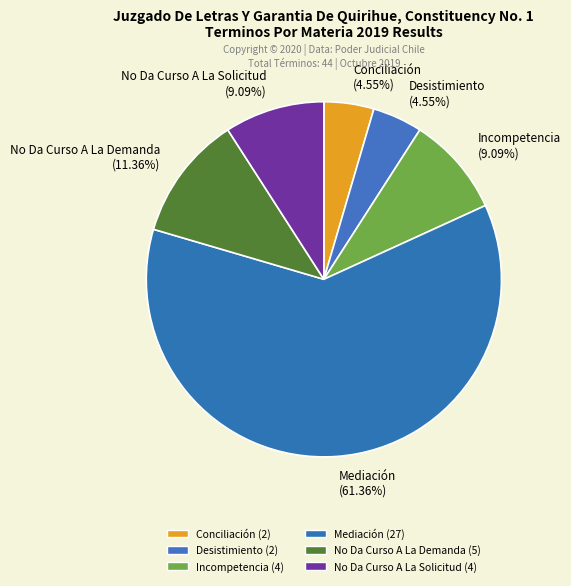

To the nearest percent, what is the combined percentage of Conciliación and Desistimiento?

9%